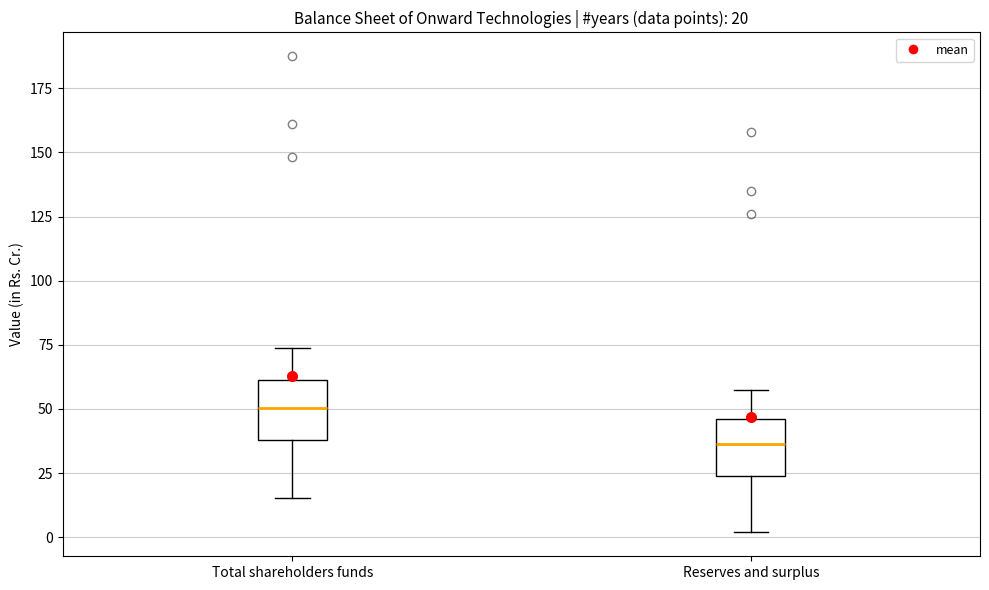

Which box has the lowest median line?

Reserves and surplus